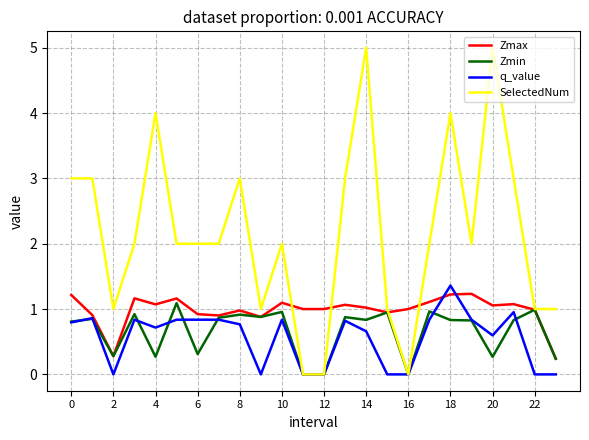

What is the greatest value displayed?

5.0